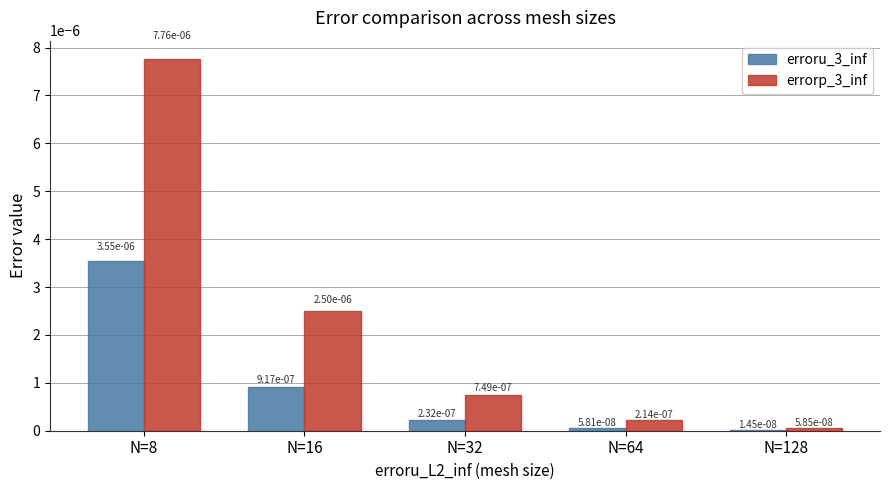

How many data points does each series have?

5